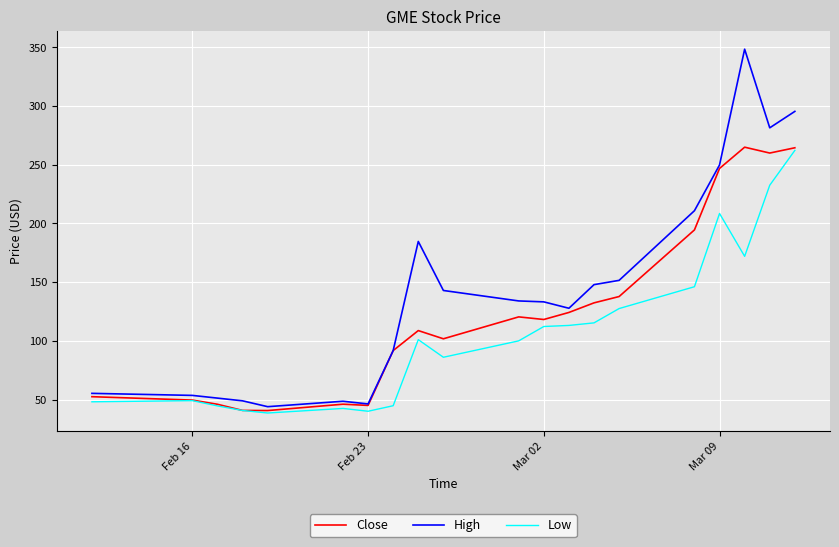

True or false: High has more than 2 interior local peaks.

True